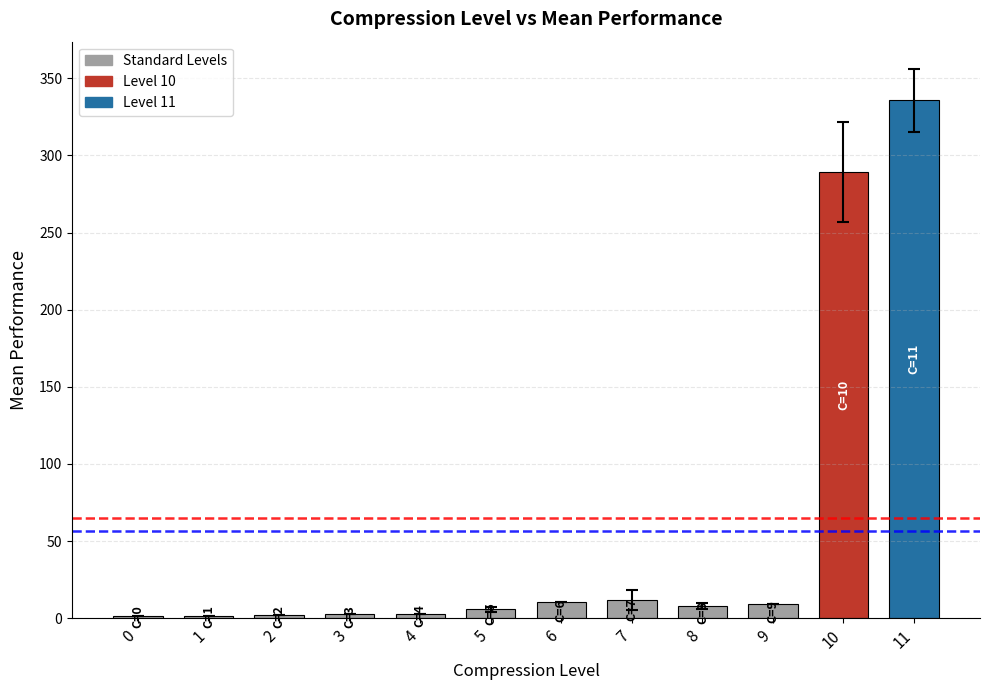

Which label corresponds to the largest value in the chart?

11